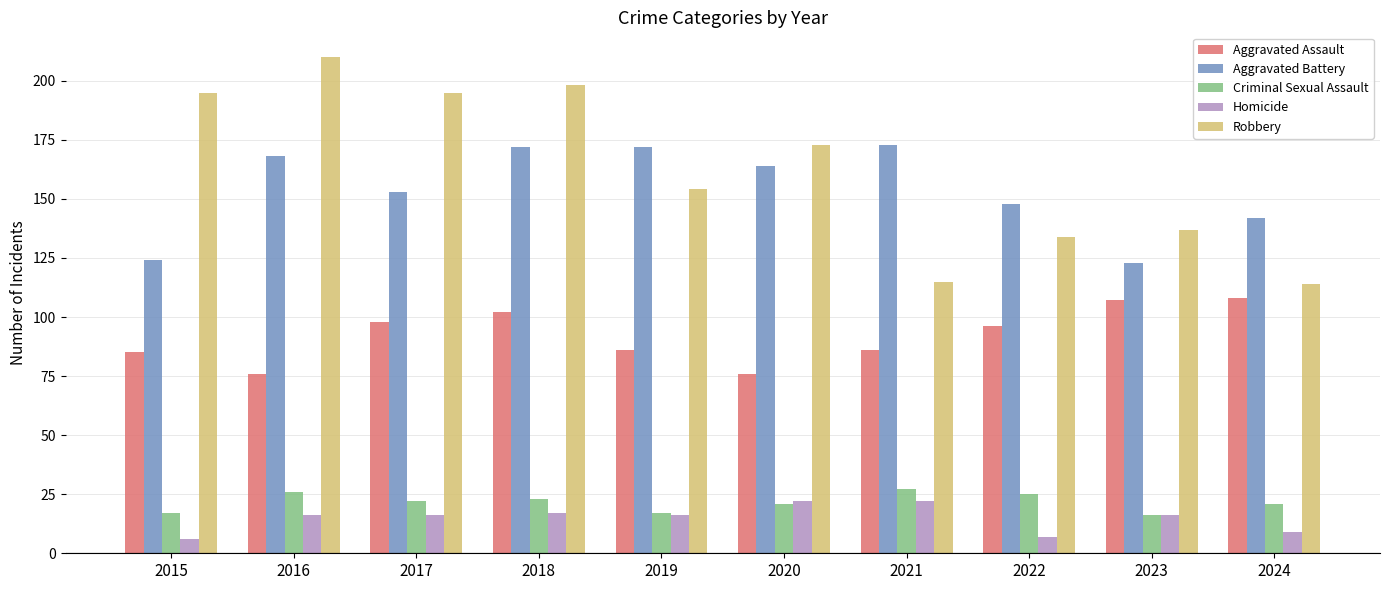

What is the difference between the maximum and minimum values in the Aggravated Battery series?

50